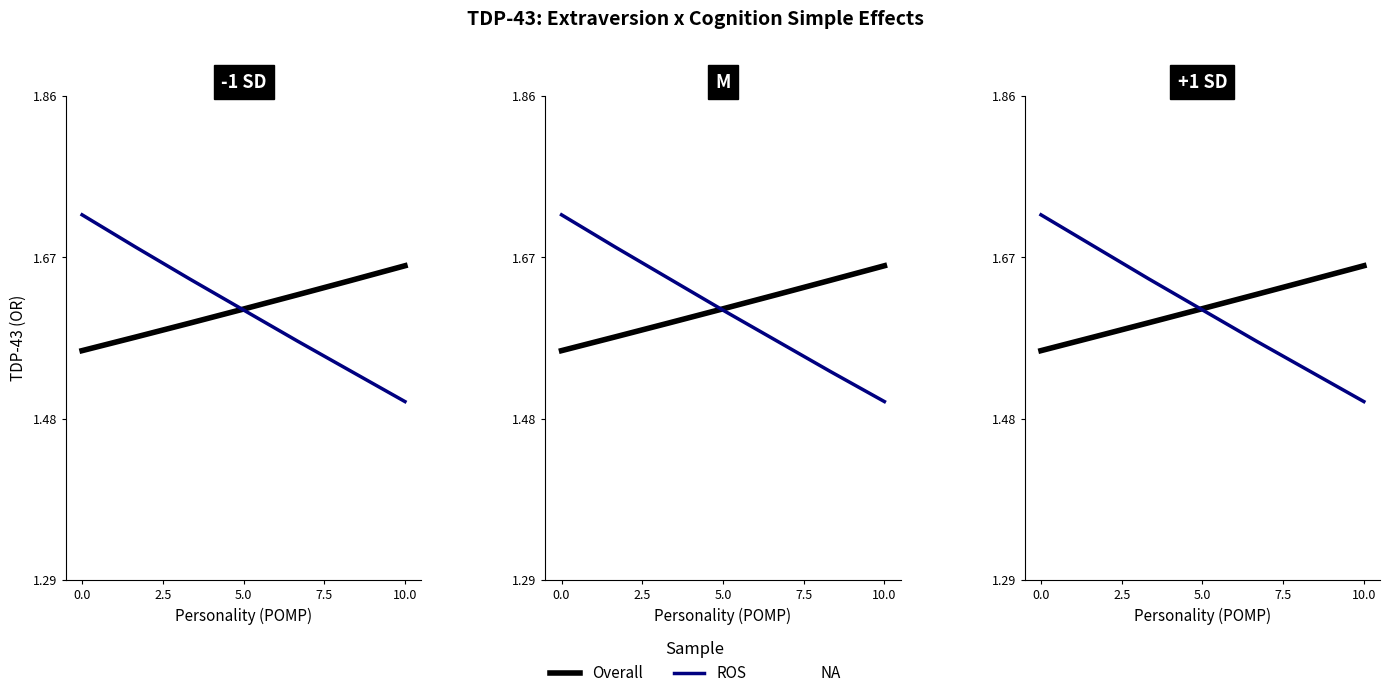

What are all the series names shown in the legend?

Overall, ROS